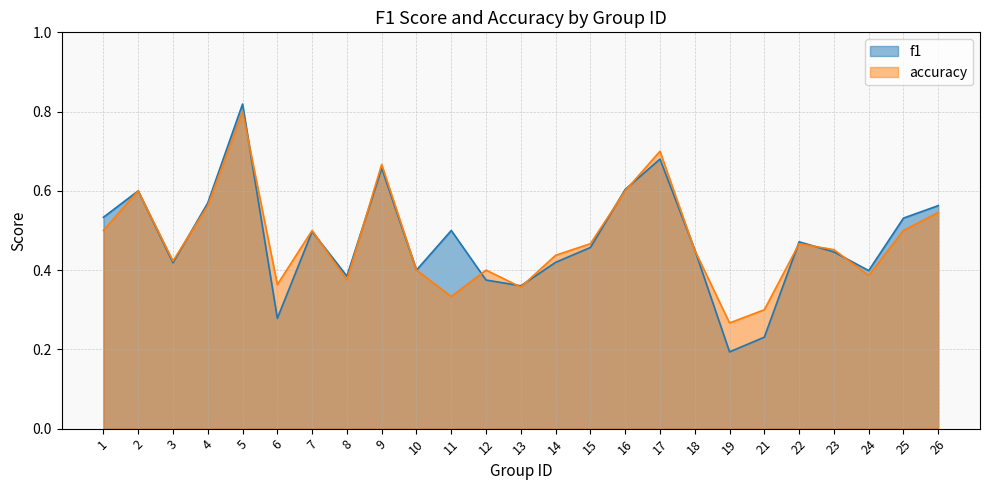

Reading left to right, extract all data points from this chart.

f1: 1=0.5	2=0.6	3=0.4	4=0.6	5=0.8	6=0.3	7=0.5	8=0.4	9=0.7	10=0.4	11=0.5	12=0.4	13=0.4	14=0.4	15=0.5	16=0.6	17=0.7	18=0.5	19=0.2	21=0.2	22=0.5	23=0.4	24=0.4	25=0.5	26=0.6
accuracy: 1=0.5	2=0.6	3=0.4	4=0.6	5=0.8	6=0.4	7=0.5	8=0.4	9=0.7	10=0.4	11=0.3	12=0.4	13=0.4	14=0.4	15=0.5	16=0.6	17=0.7	18=0.5	19=0.3	21=0.3	22=0.5	23=0.5	24=0.4	25=0.5	26=0.5